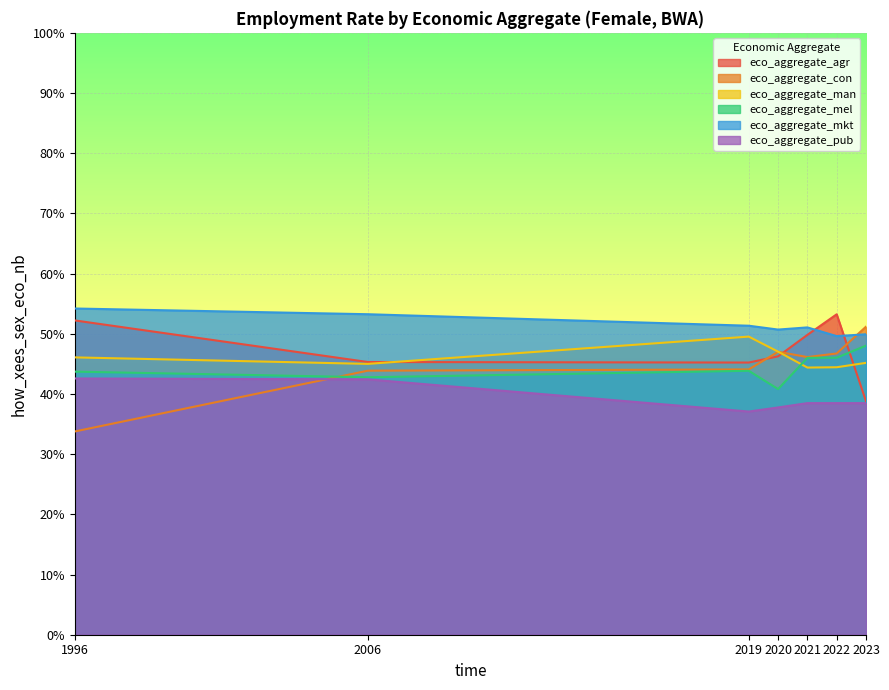

Which series has the largest total across all categories?

eco_aggregate_mkt